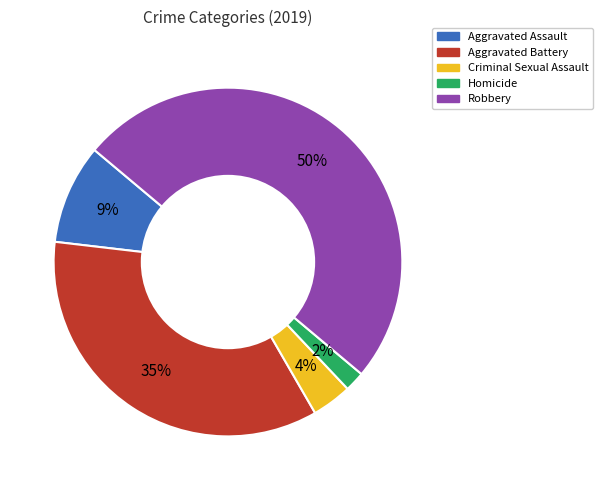

What percentage is the Robbery slice, to the nearest percent?

50%